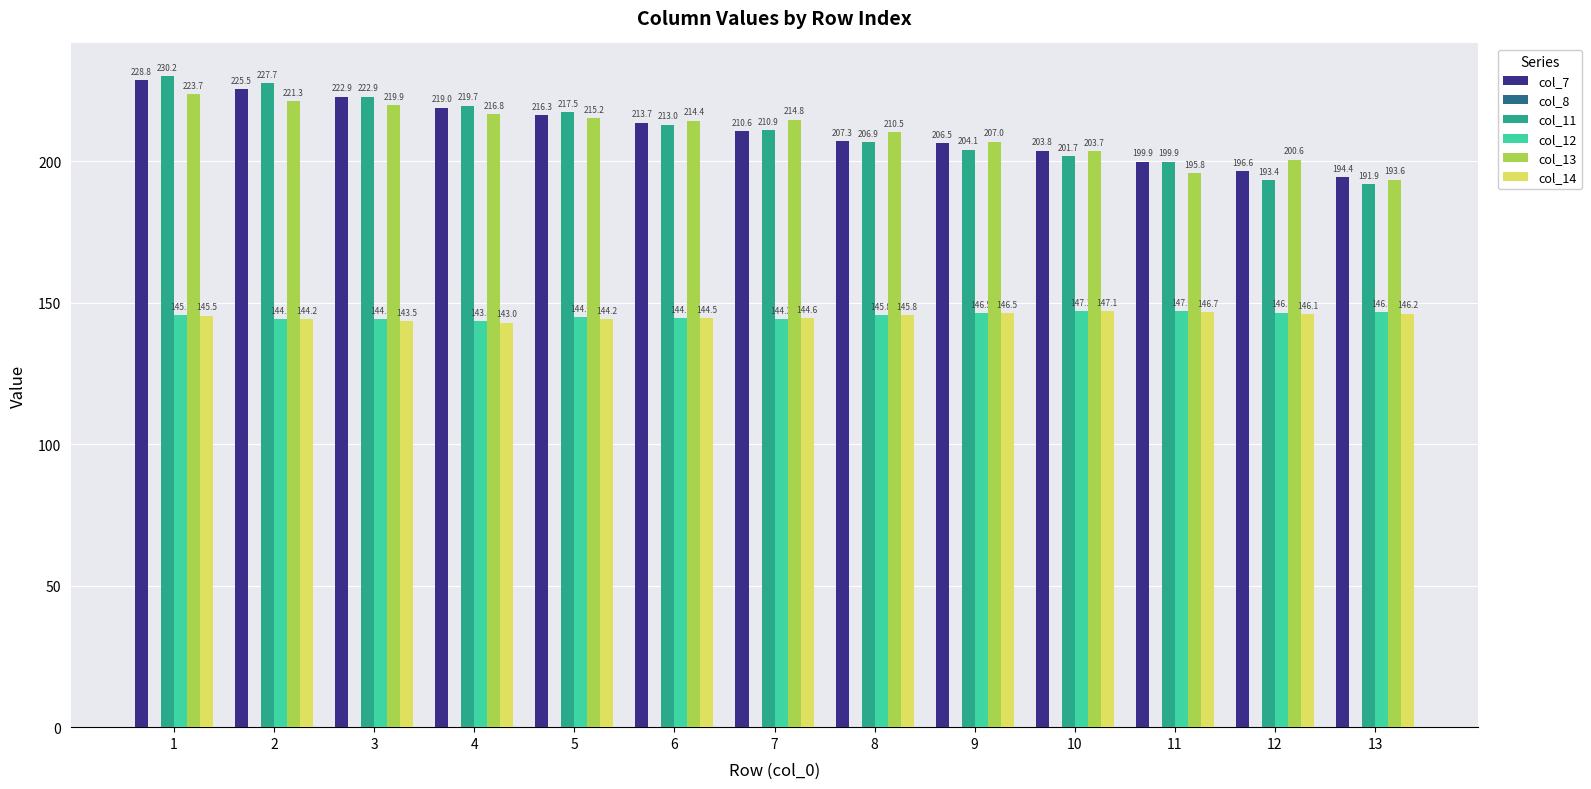

Which label corresponds to the largest value in the chart?

1